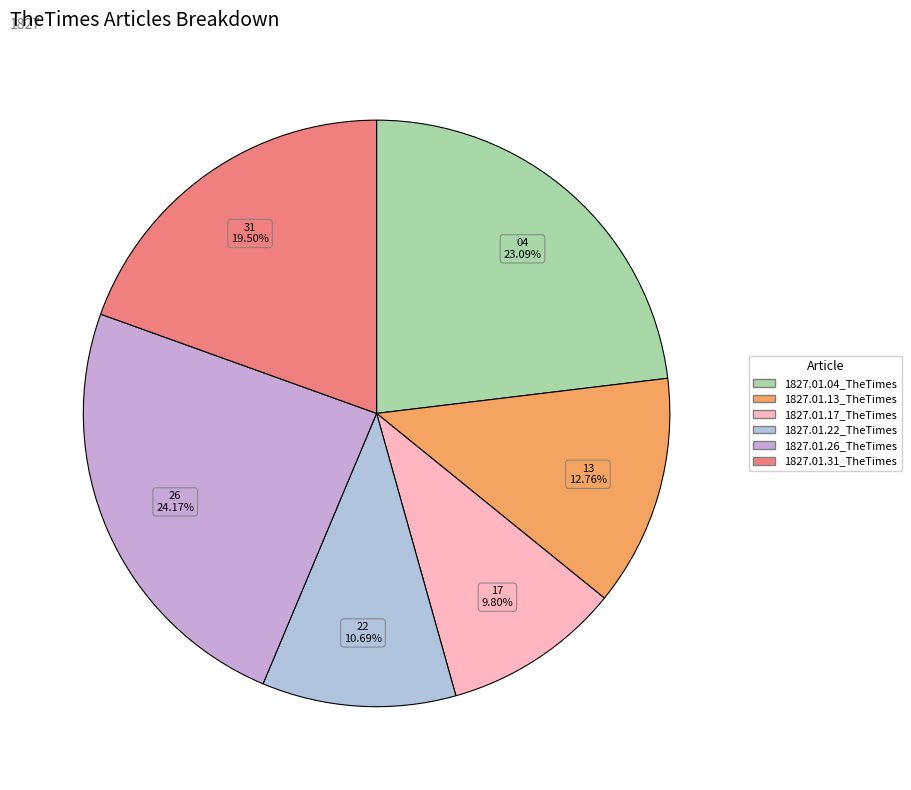

What is the largest slice in the pie chart?

1827.01.26_TheTimes